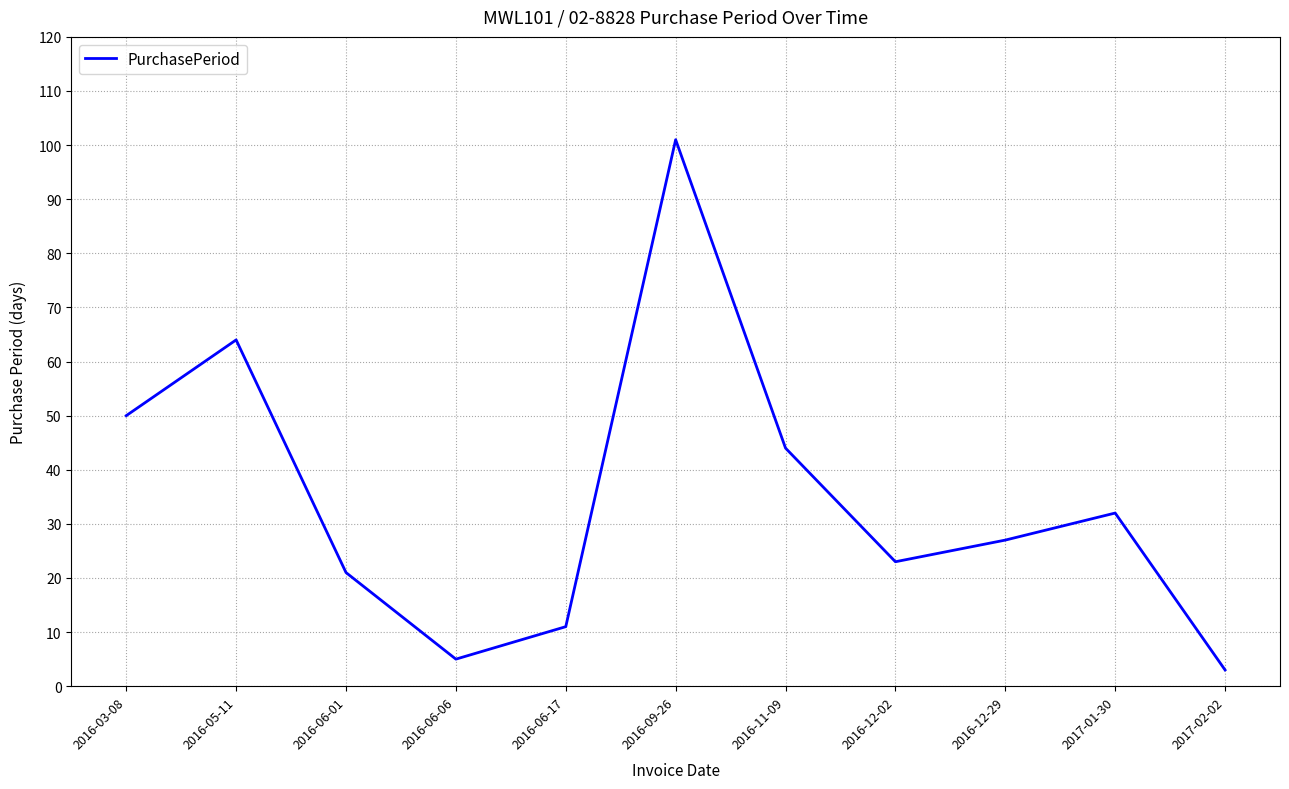

What position from the right is 2016-11-09?

5